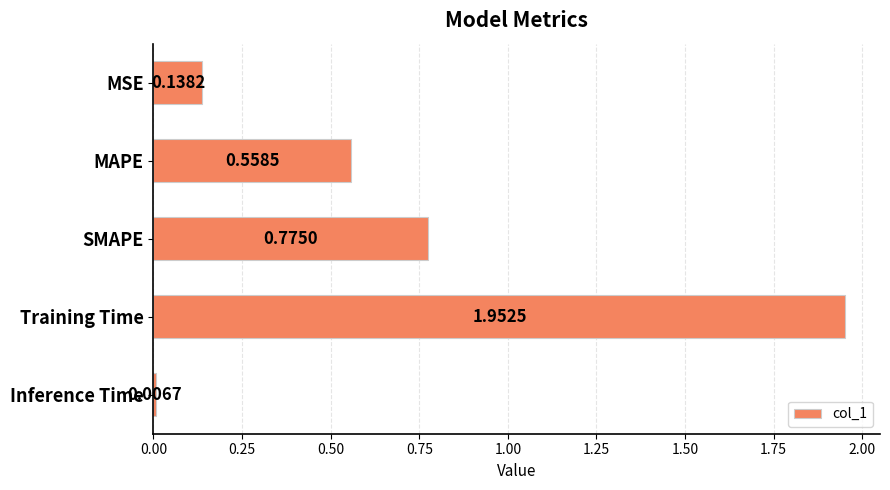

What is the change in value from MAPE to Inference Time?

-0.6